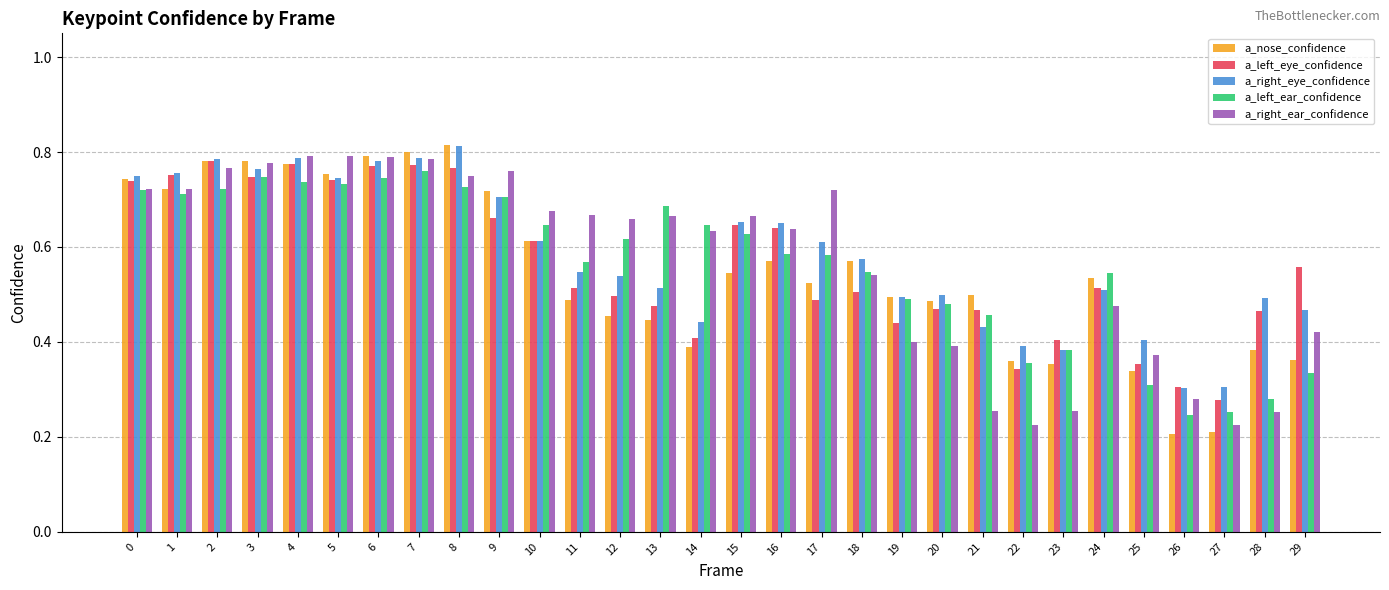

Count the a_left_ear_confidence values in the range 0 to 1.

30